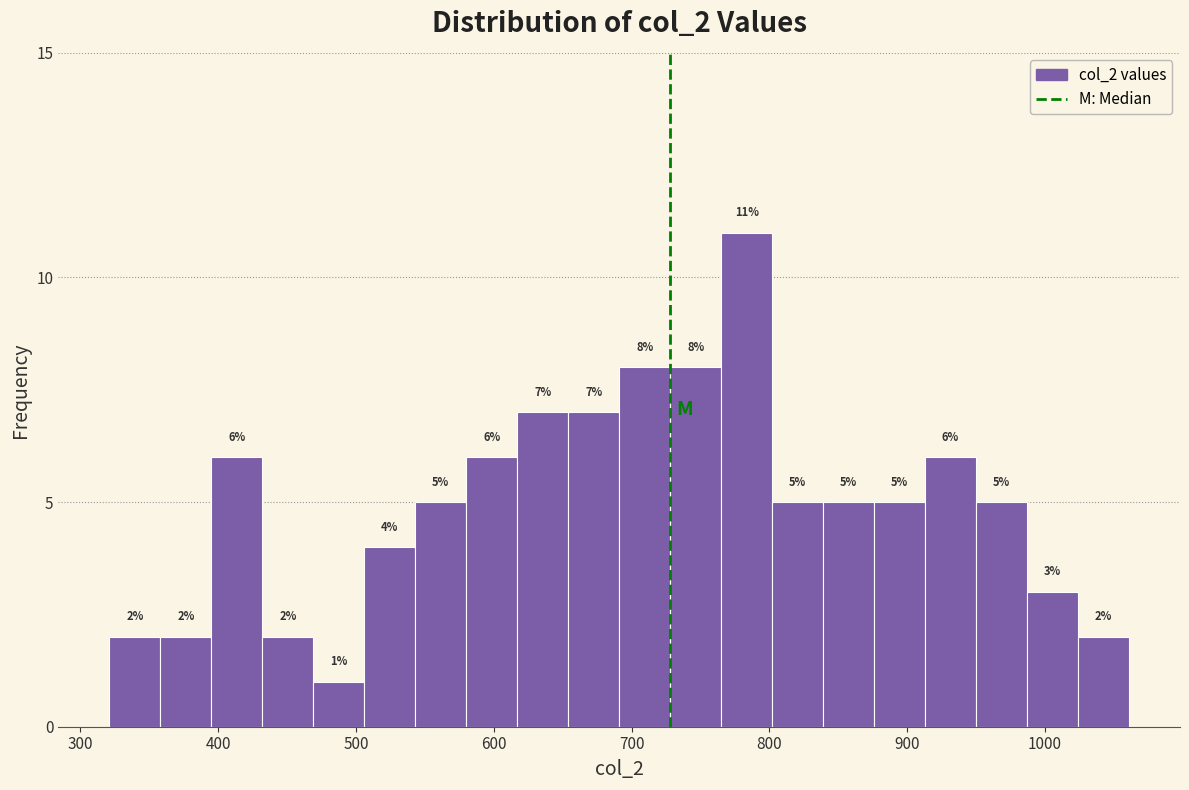

Read against the x-axis, roughly where is the centre of the tallest bar?

780